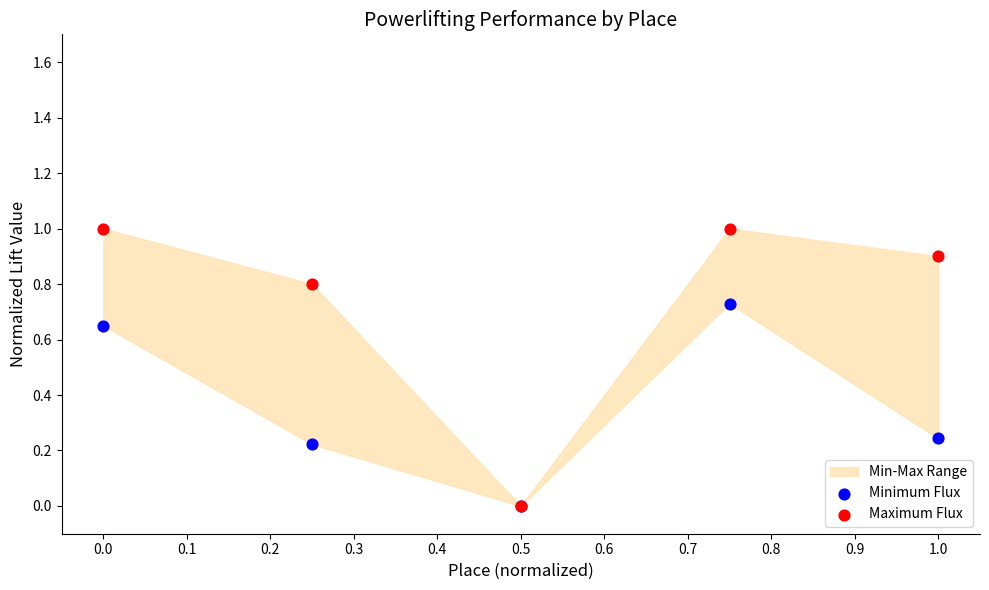

Which series contains the highest Y value?

Maximum Flux